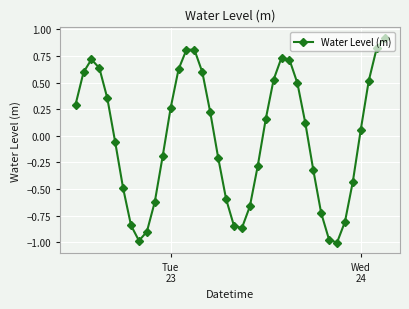

What is the value of the 20th point from the left?

-0.6